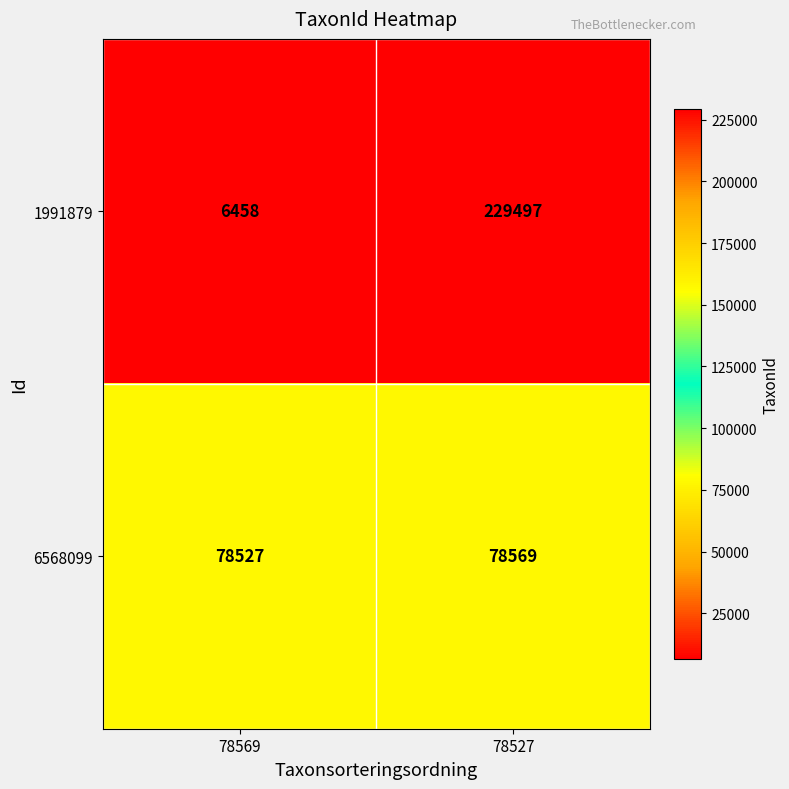

What is the sum of all 1991879 values?

235955